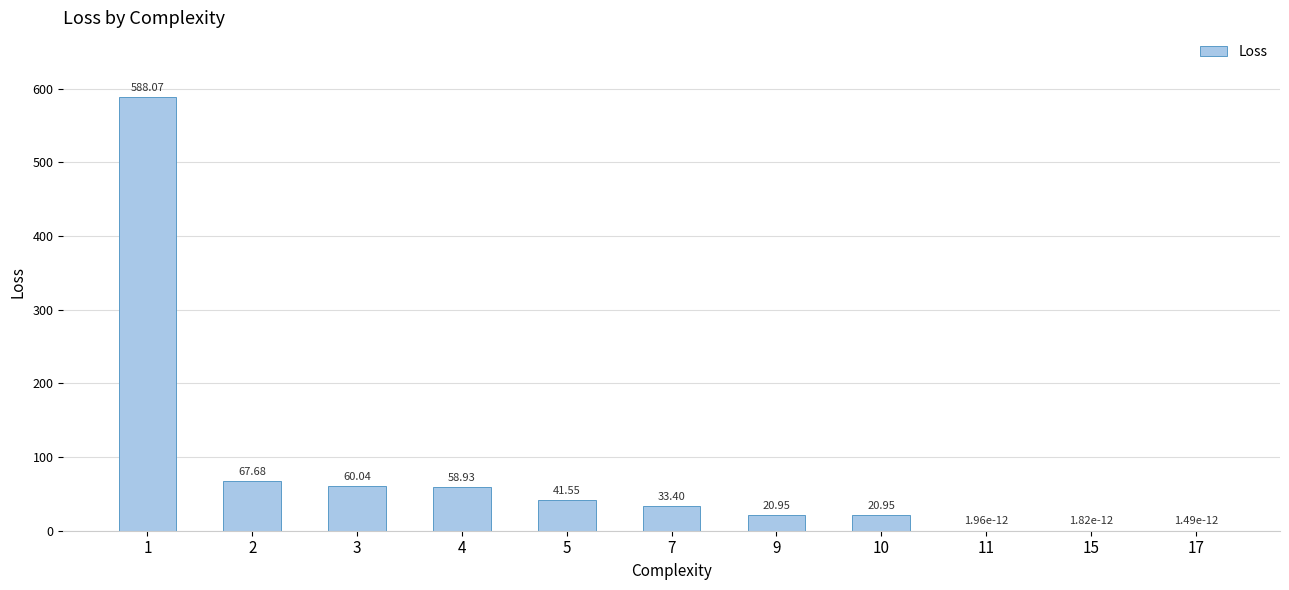

Between 4 and 5, which is larger?

4